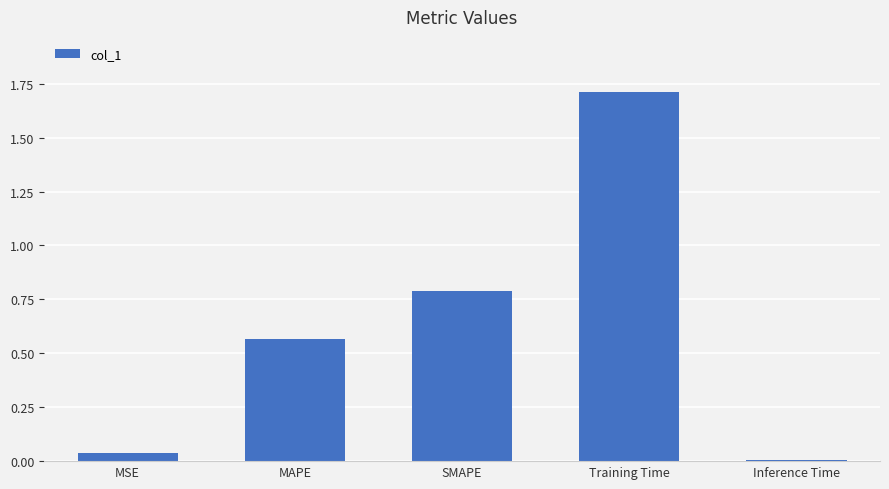

What is the maximum value shown in the chart?

1.7